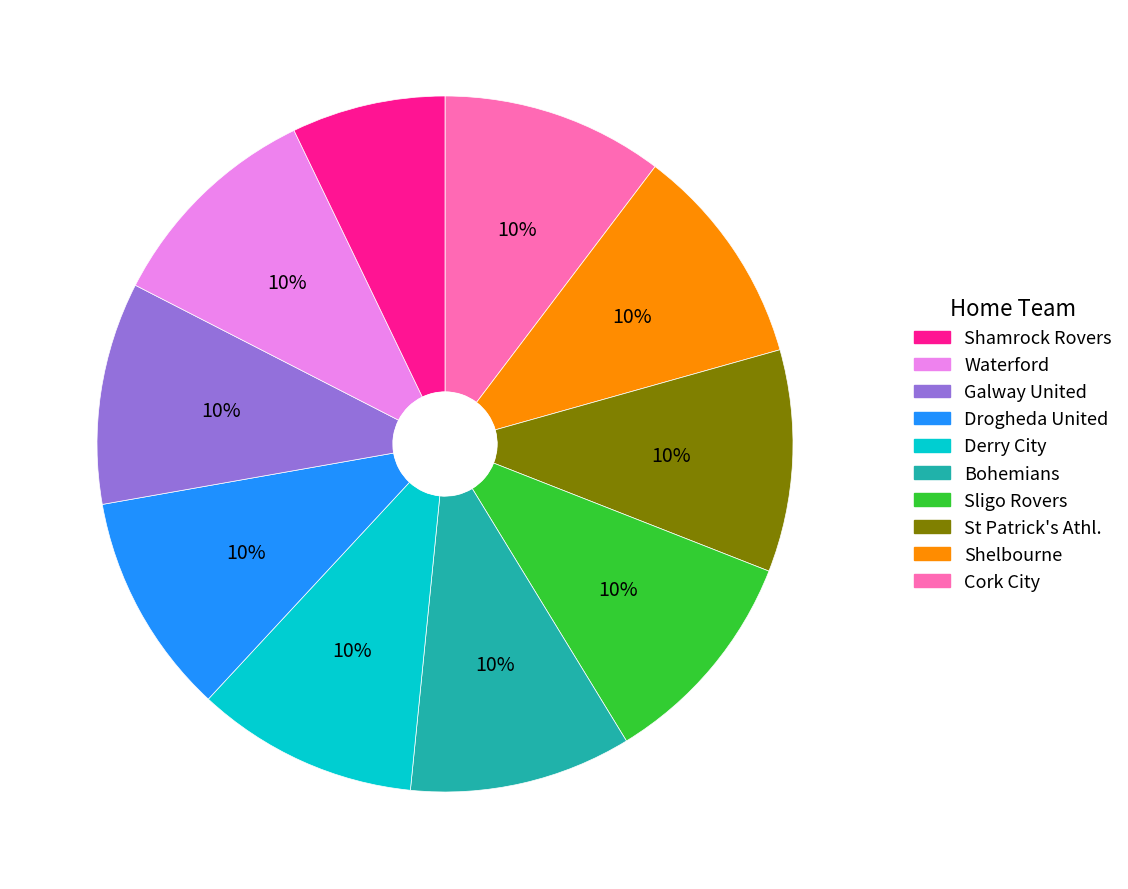

Is there any slice that represents more than half of the pie?

No